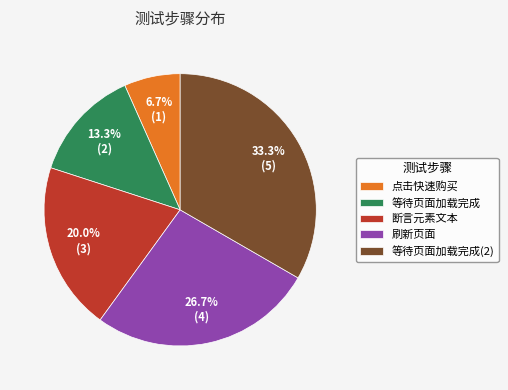

Between 刷新页面 and 等待页面加载完成, which is larger?

刷新页面